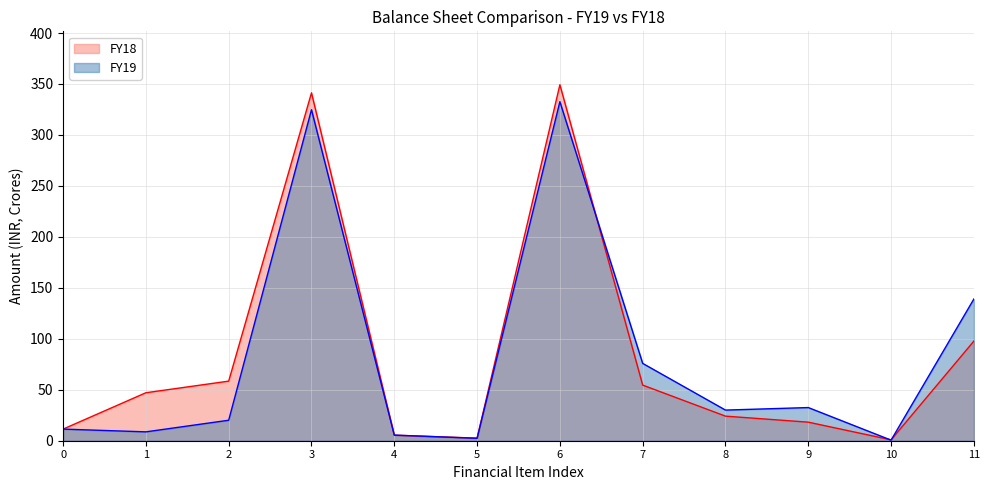

Which series has the largest range (max minus min)?

FY18